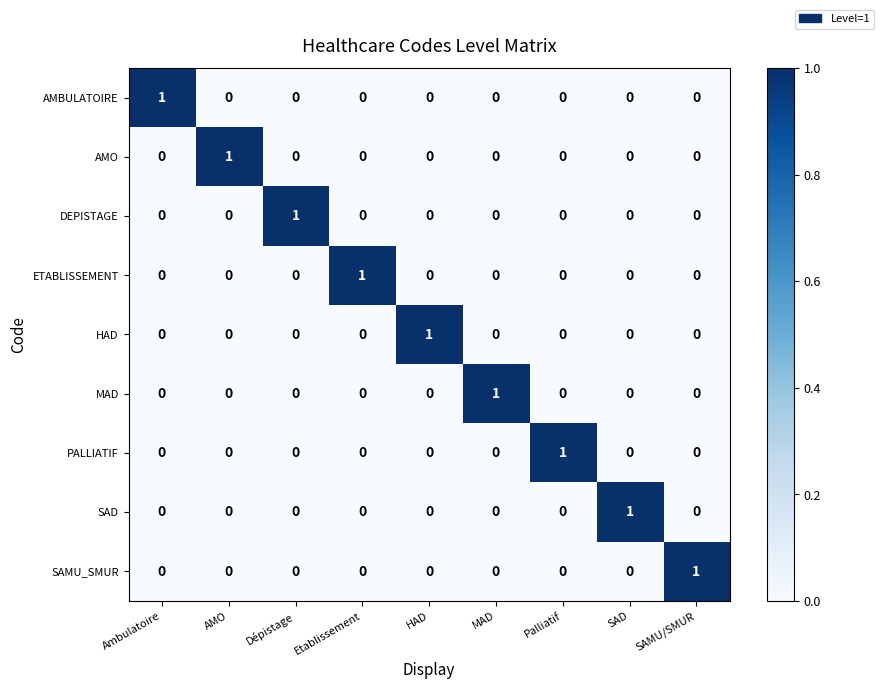

How many distinct data groups are displayed?

9